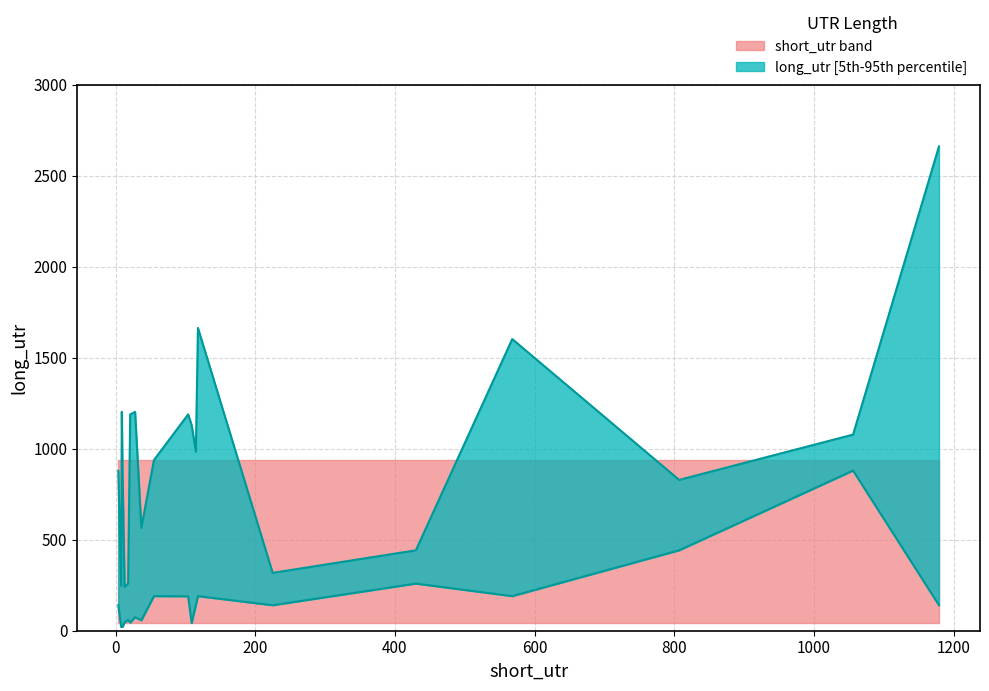

At 1, list the series in order from largest to smallest.

long_utr_upper, long_utr_lower, short_utr